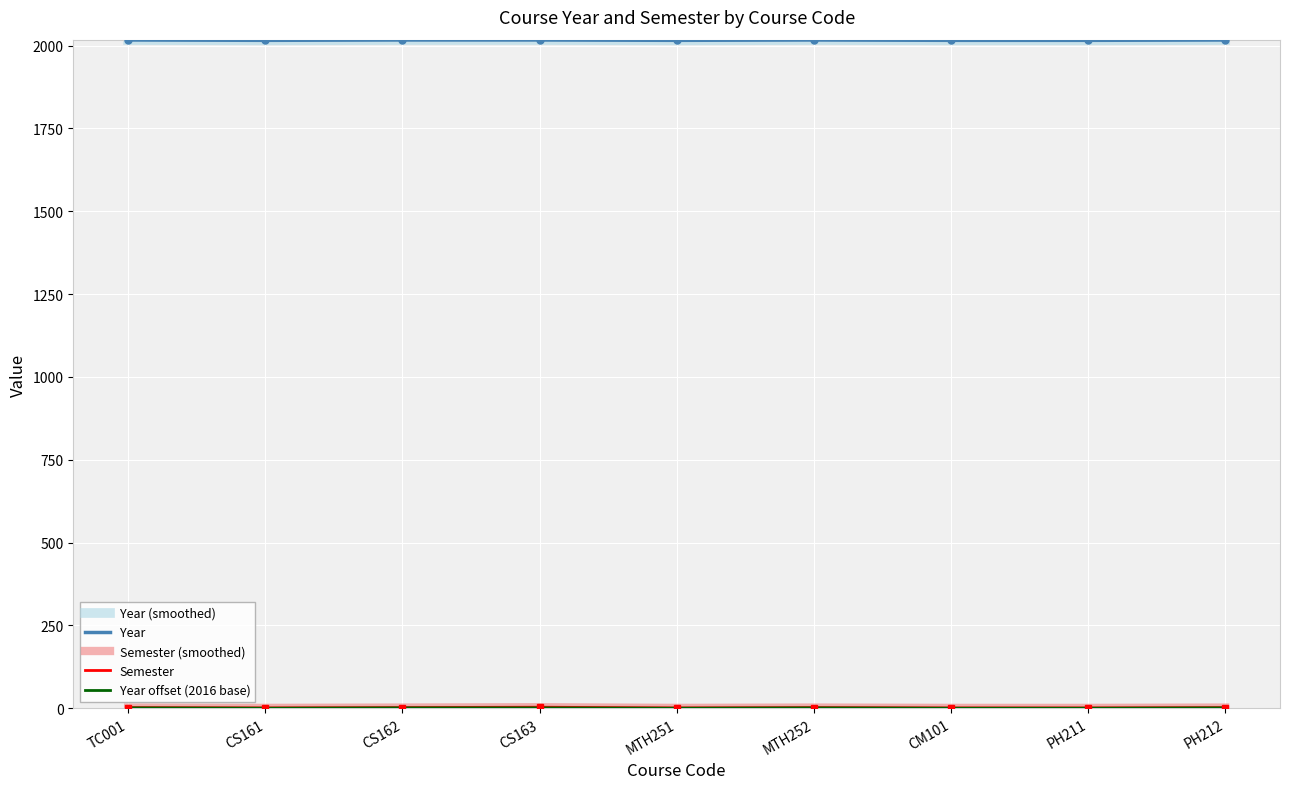

True or false: Semester has more than 0 interior local peaks.

True